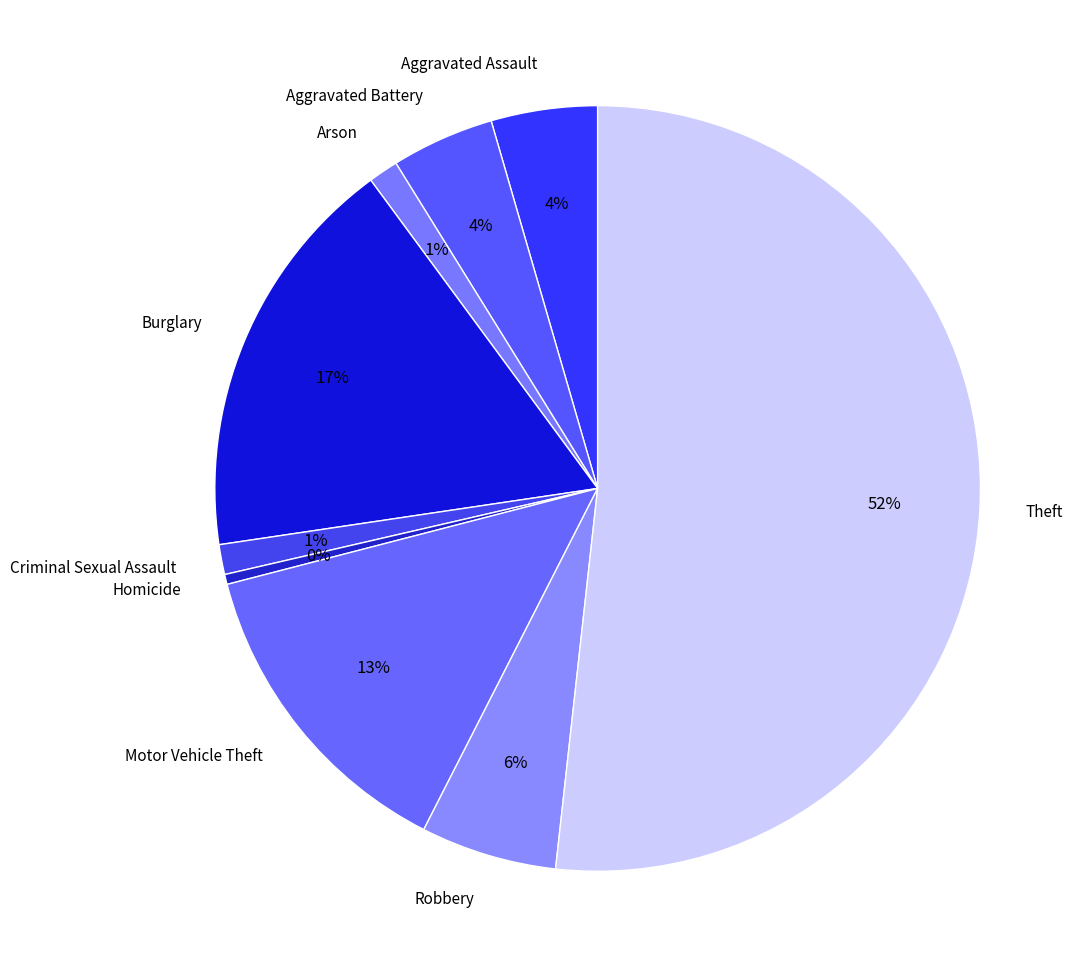

To the nearest percent, what percentage of the pie is Motor Vehicle Theft?

13%